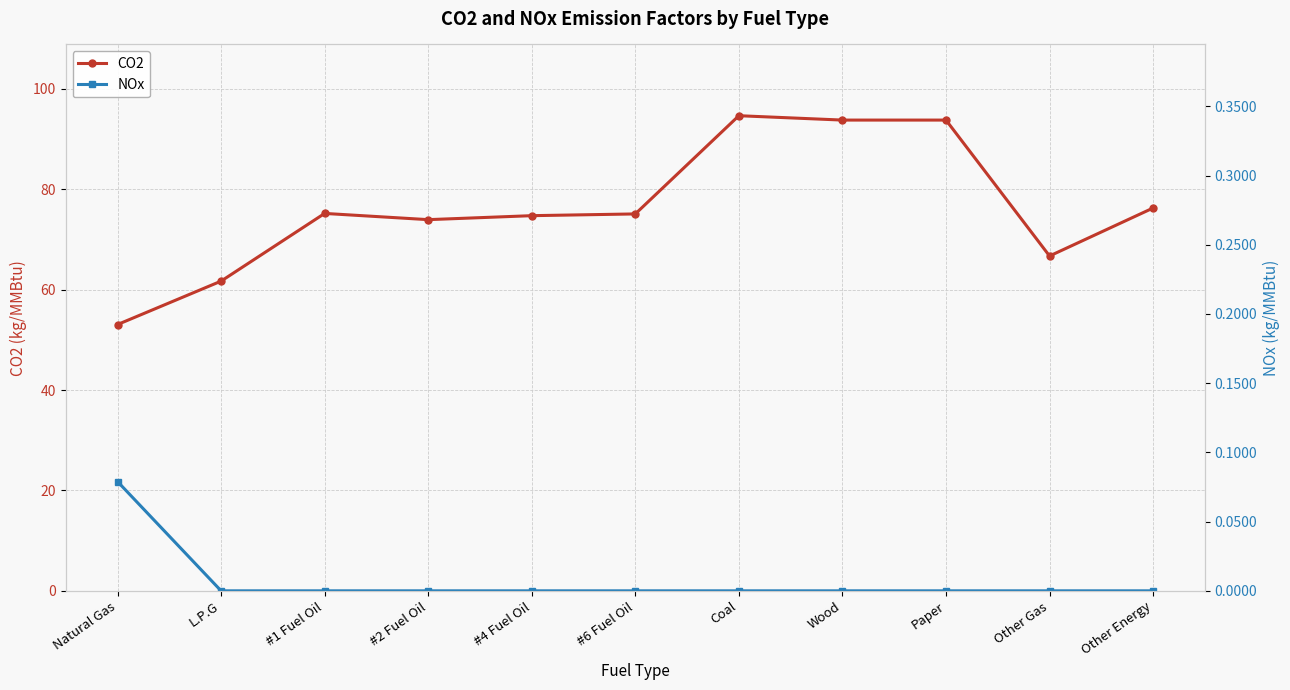

At which category is the sum across all series the highest?

Coal